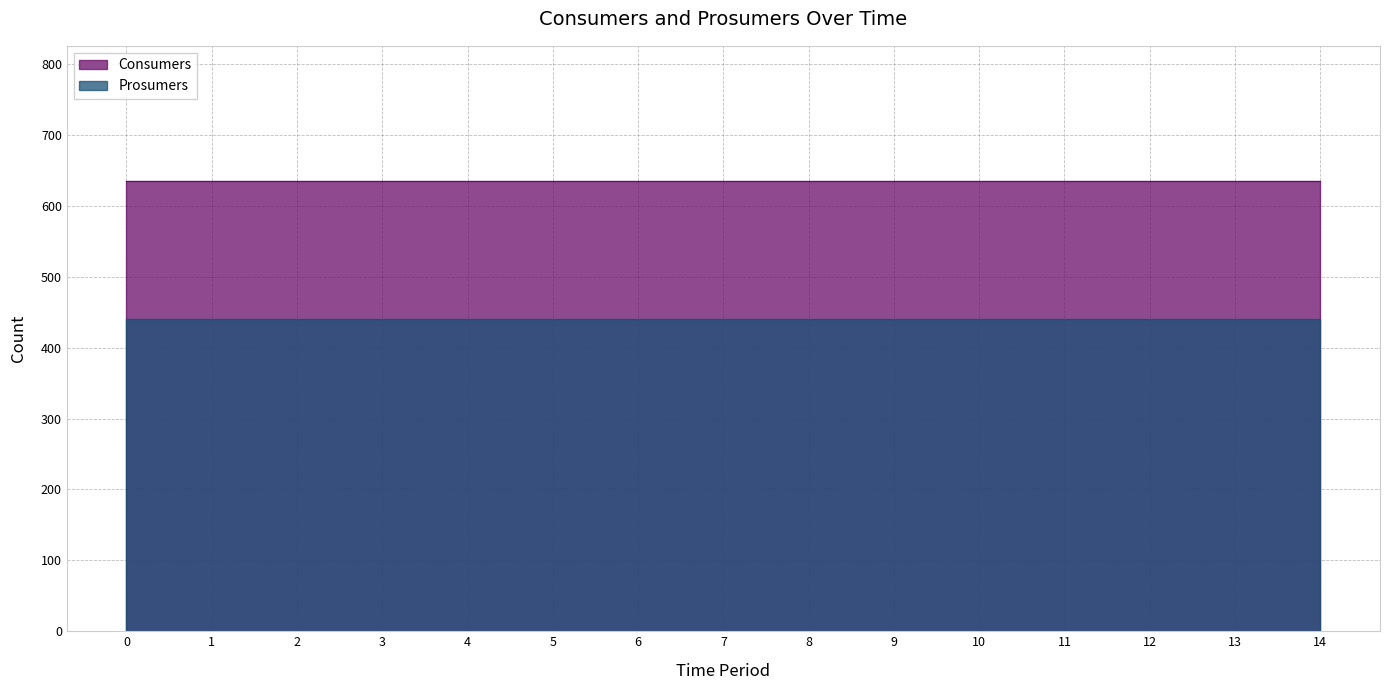

Which series has the largest range (max minus min)?

Consumers